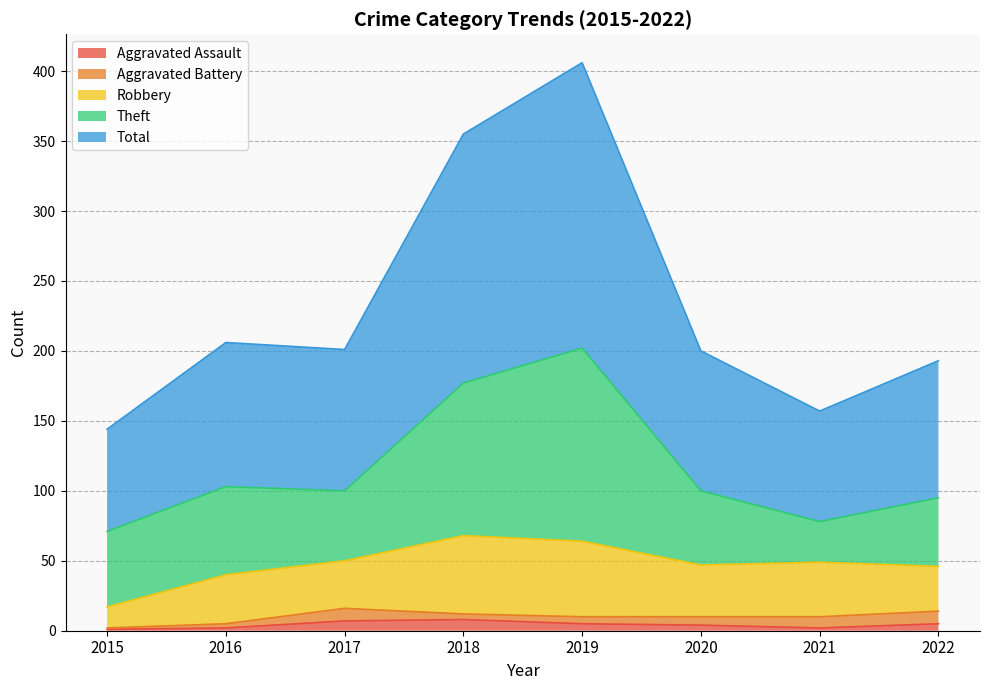

What is the value of the Aggravated Assault point at the 8th from the left?

5